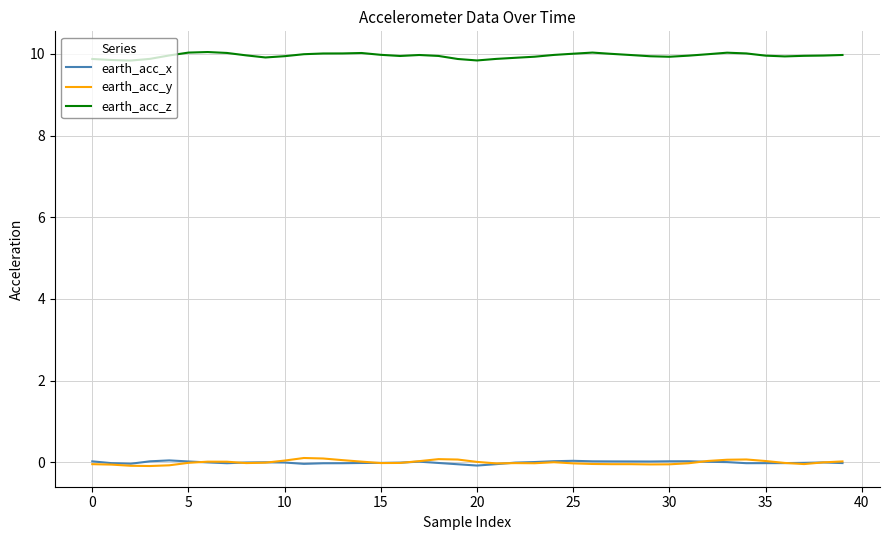

What is the maximum value shown in the chart?

10.0